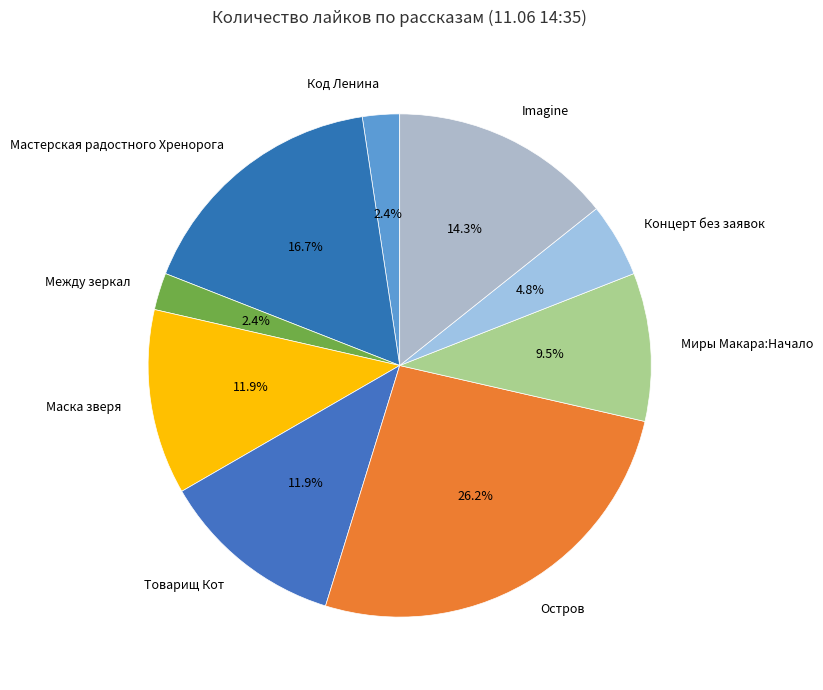

Between Между зеркал and Маска зверя, which is larger?

Маска зверя